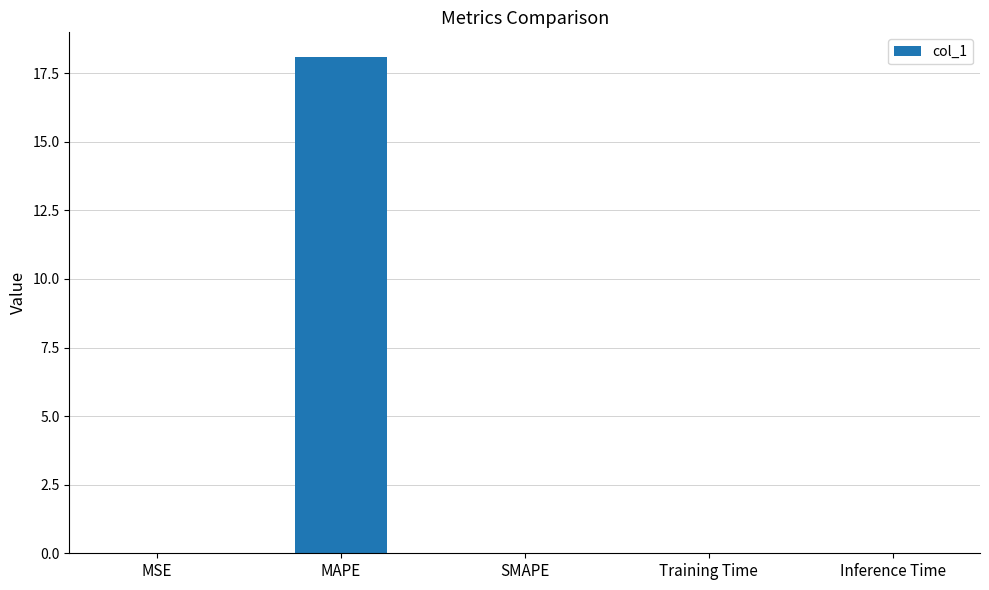

Does the chart contain stacked bars?

No